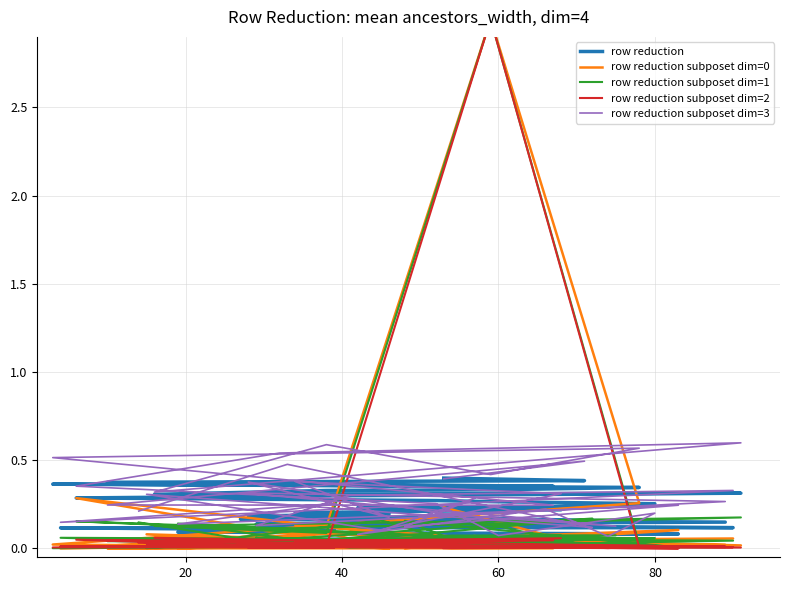

List the series in order of their peak value, highest first.

row reduction subposet dim=0, row reduction subposet dim=1, row reduction subposet dim=2, row reduction subposet dim=3, row reduction